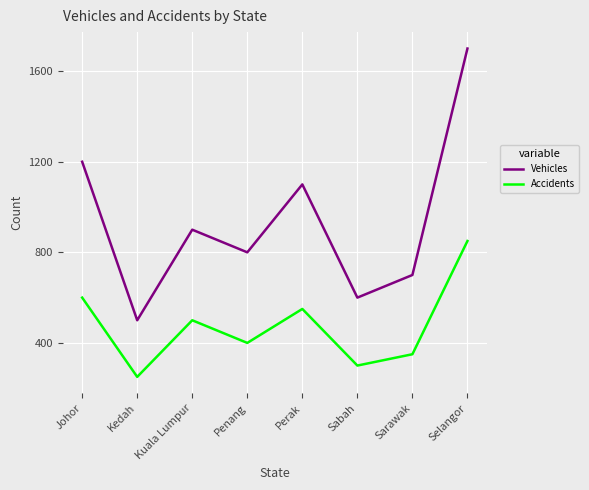

True or false: Vehicles and Accidents cross at least once.

False